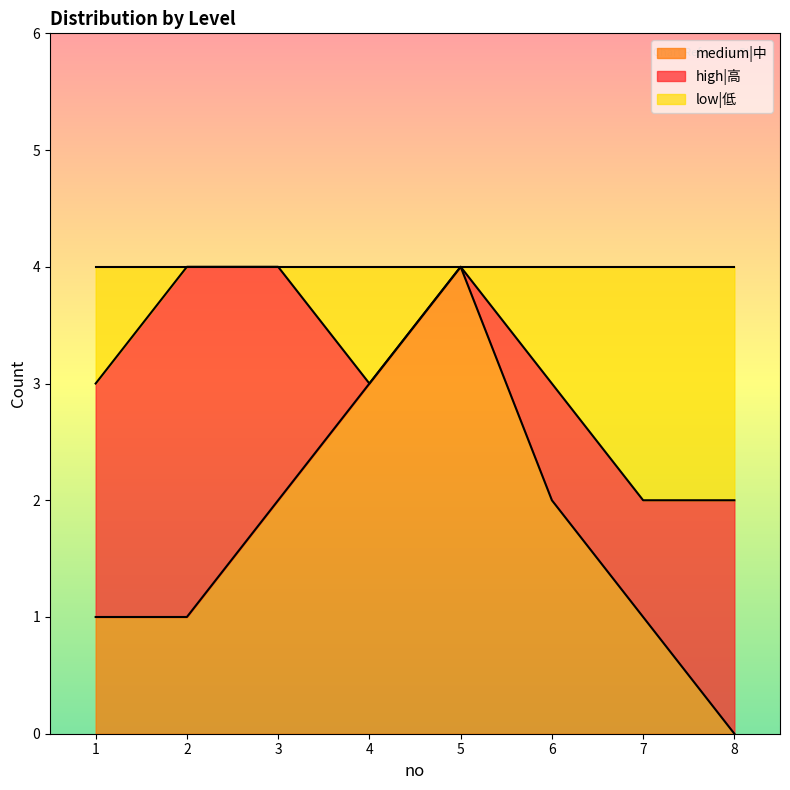

At which label does medium|中 reach its peak?

5